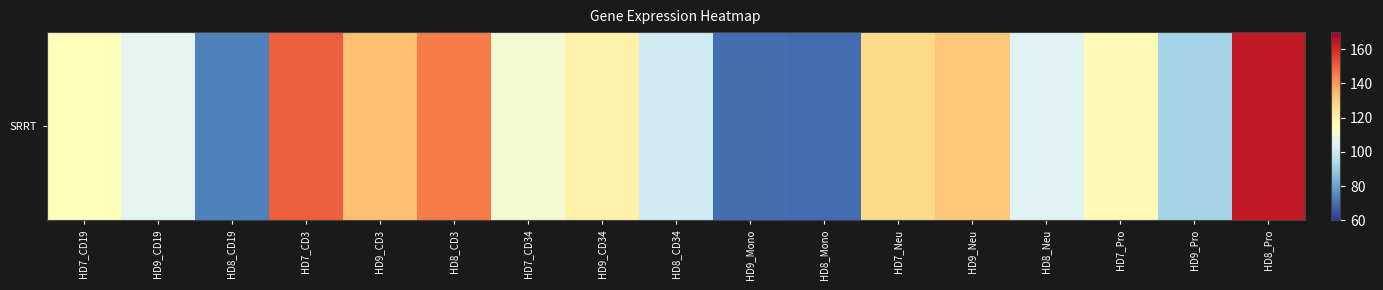

What is the change in value from HD7_Neu to HD9_Pro?

-35.0